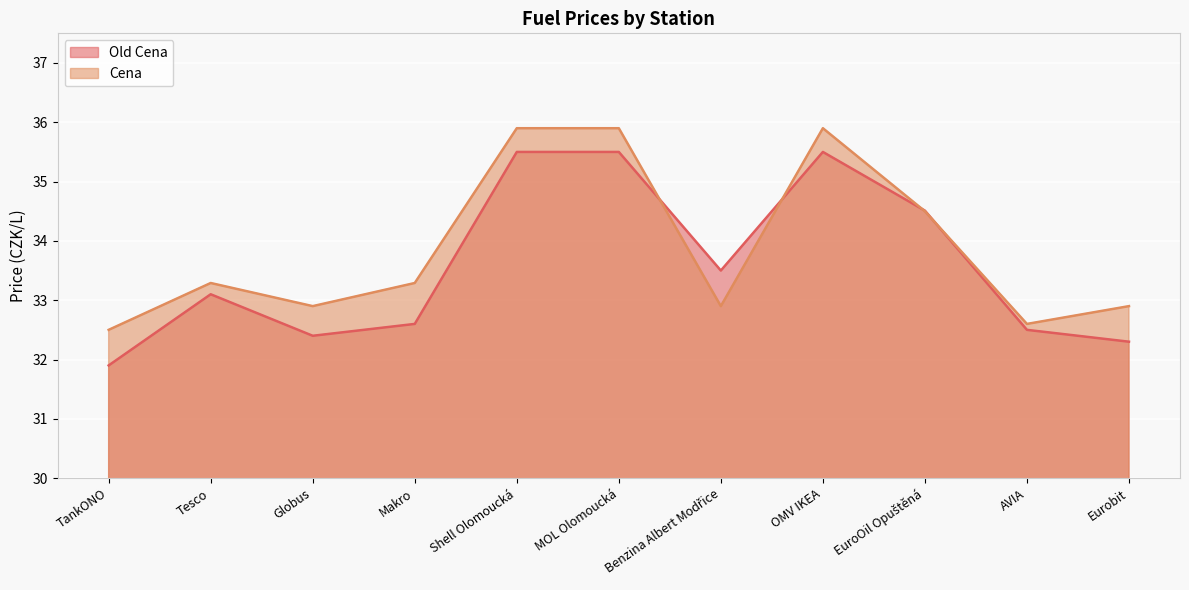

What is the highest value of the Cena series?

35.9